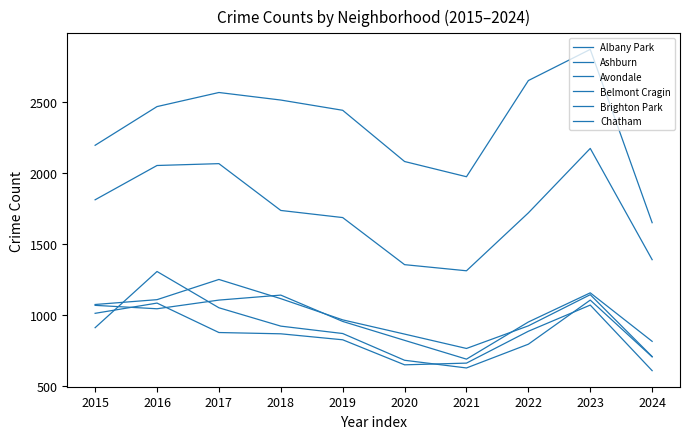

What is the greatest value displayed?

2869